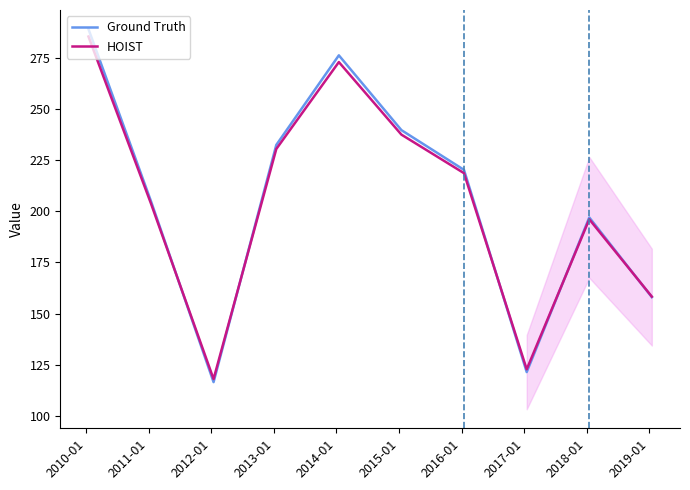

List the series in order of their peak value, lowest first.

HOIST, Ground Truth